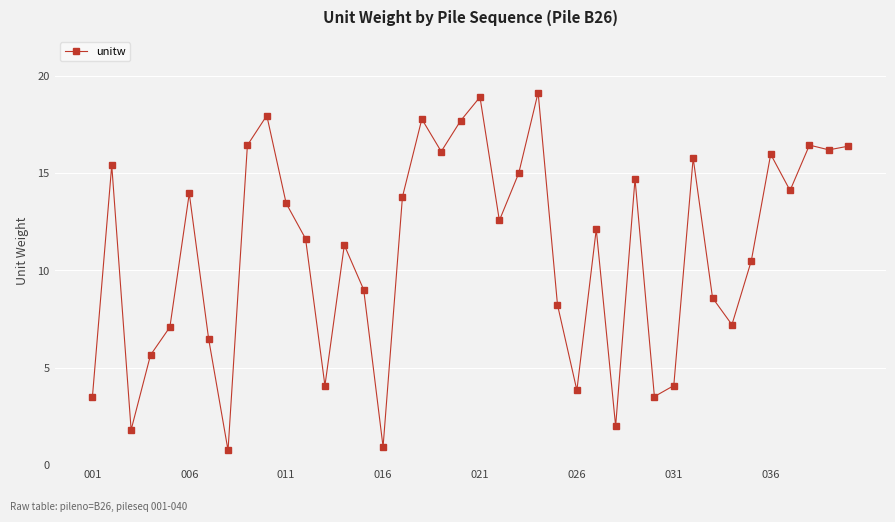

Does the chart have visible grid lines?

Yes